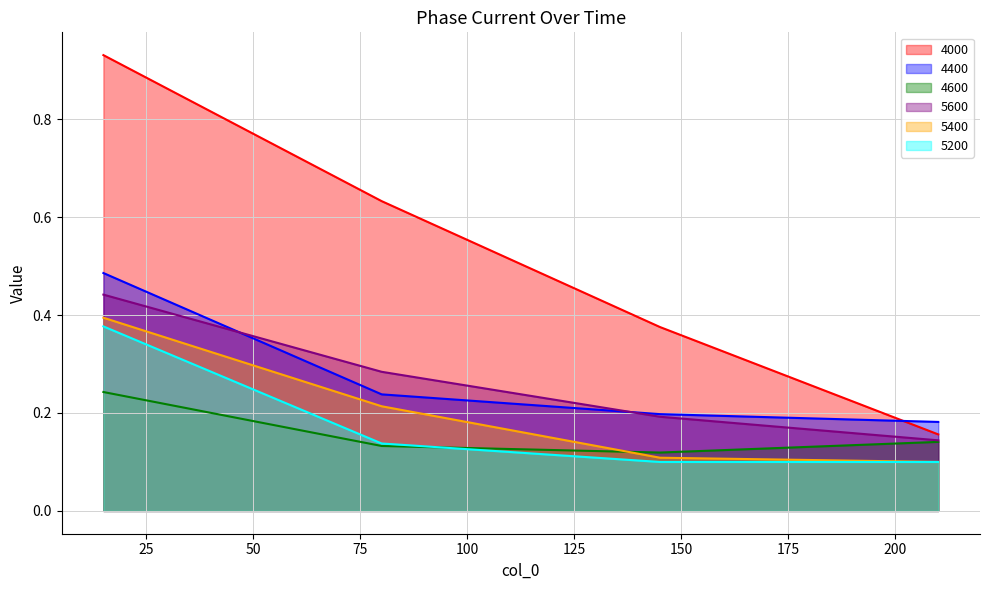

What is the difference between the maximum and minimum values in the 5600 series?

0.3